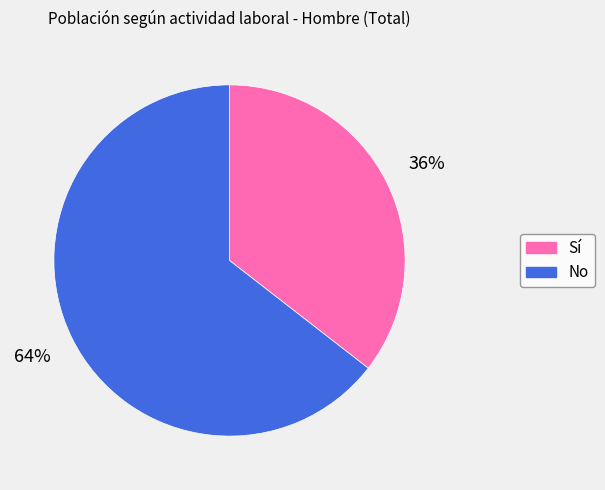

To the nearest percent, what is the average slice percentage?

50%